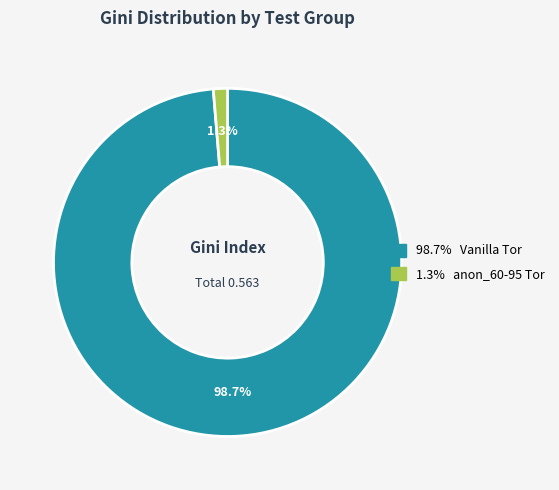

Is there a majority slice in this chart?

Yes